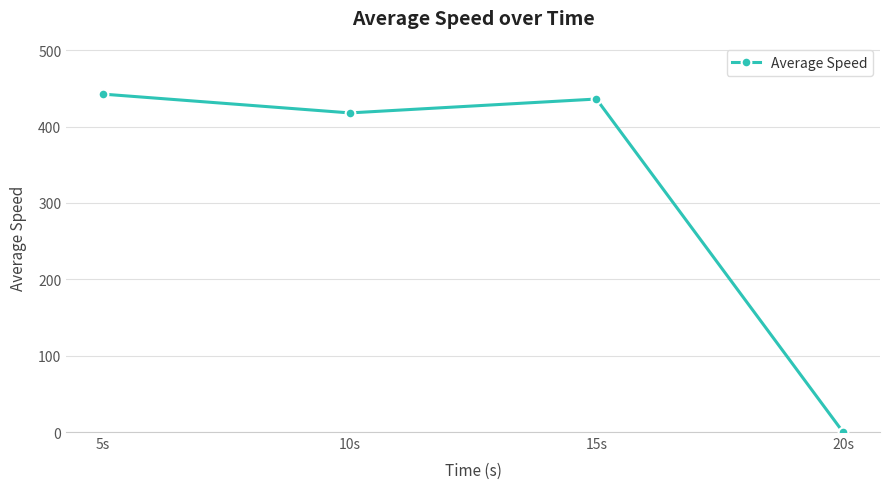

At which label is the value closest to 221?

10s